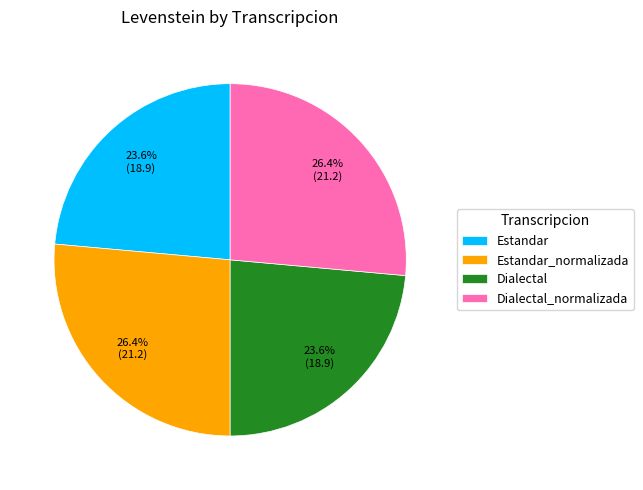

Which has a higher value, Dialectal or Estandar_normalizada?

Estandar_normalizada